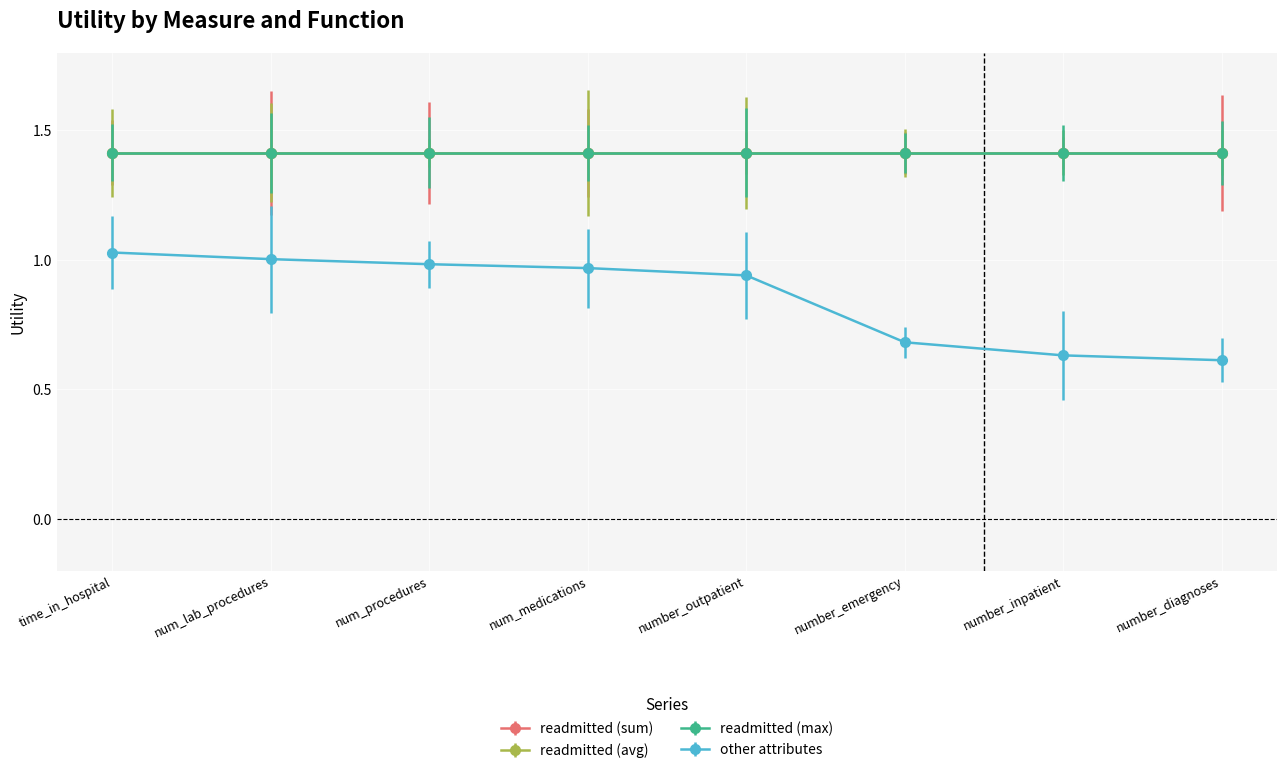

Does the chart have visible grid lines?

Yes